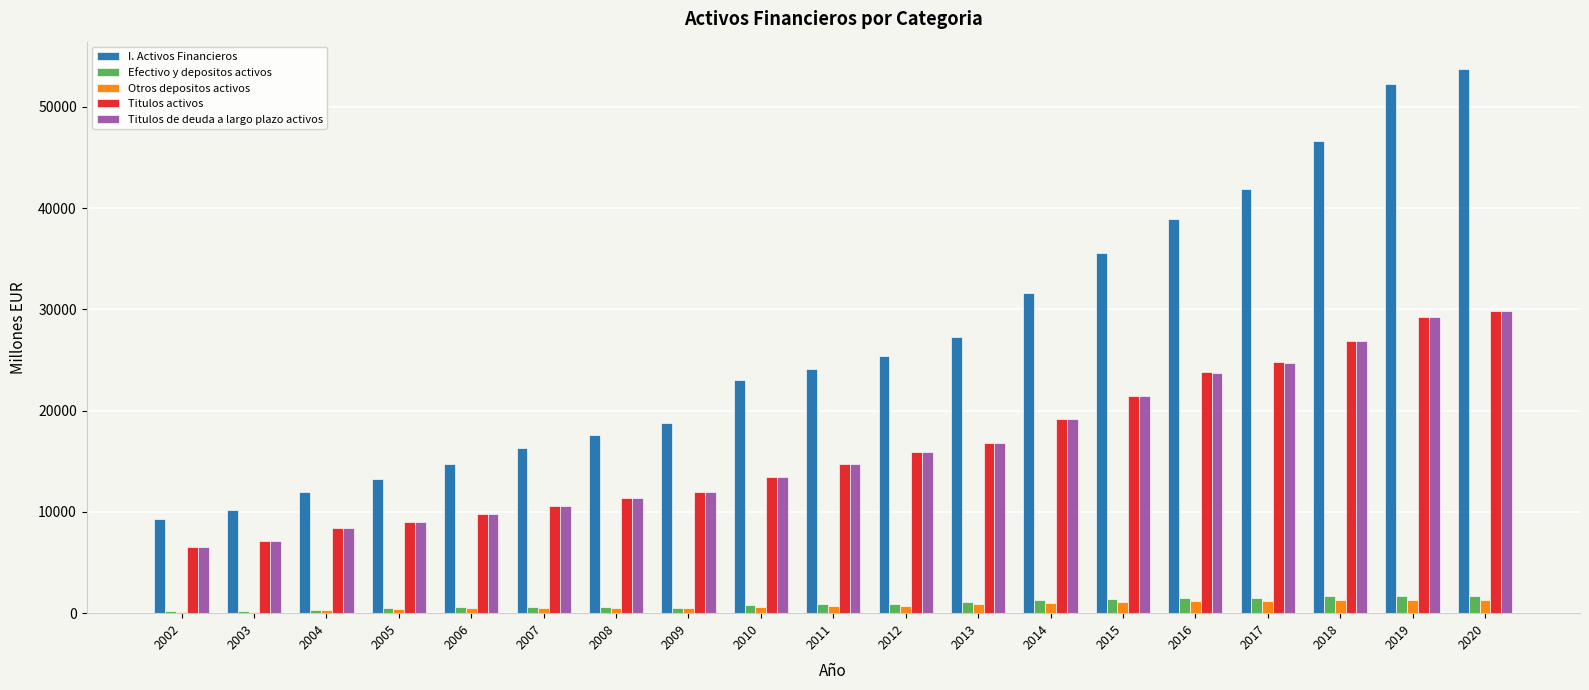

What is the maximum value shown in the chart?

53744